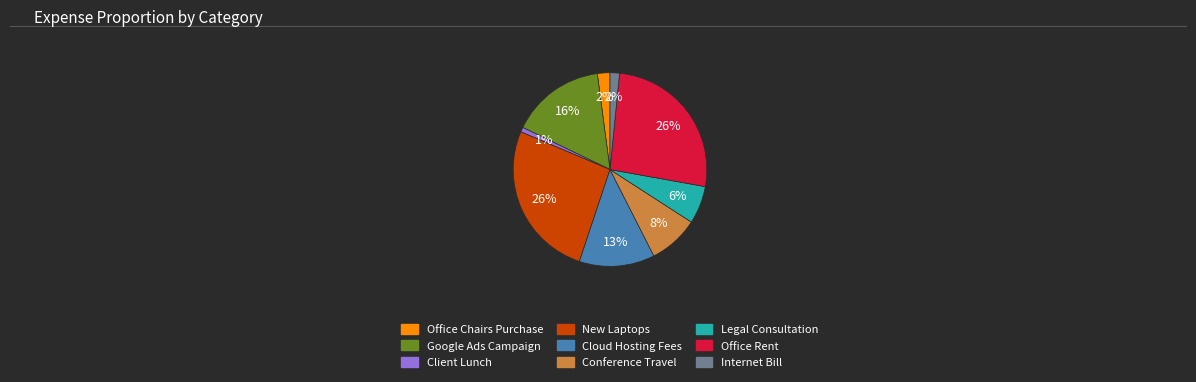

The Office Rent slice represents 26% of the pie. True or false?

True